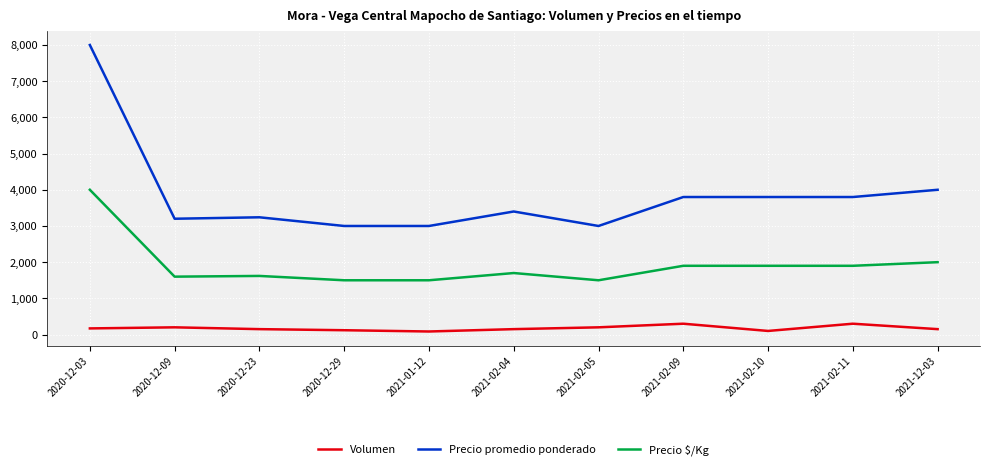

Rank the series by their average value, from highest to lowest.

Precio promedio ponderado, Precio $/Kg, Volumen